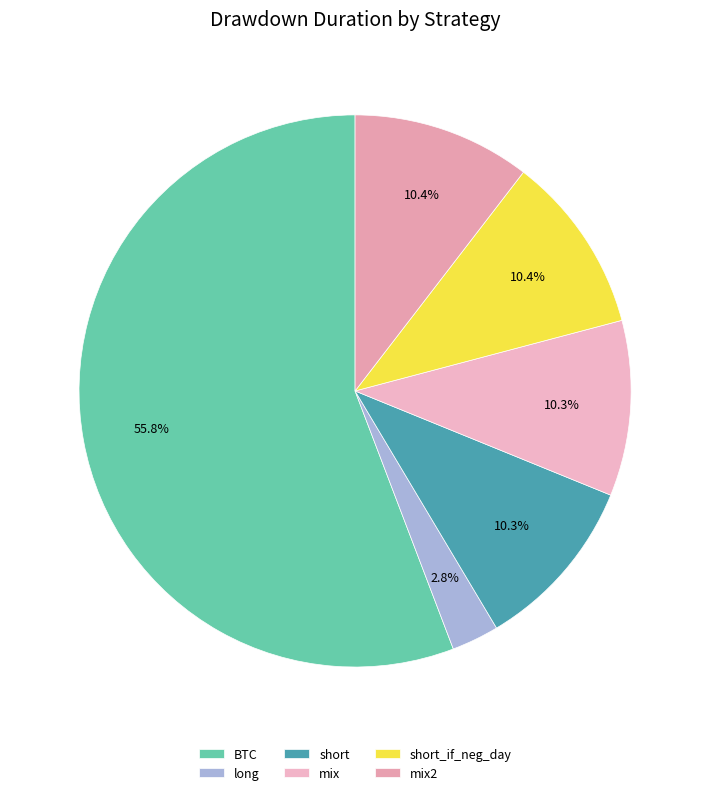

Which category has the biggest portion of the pie?

BTC